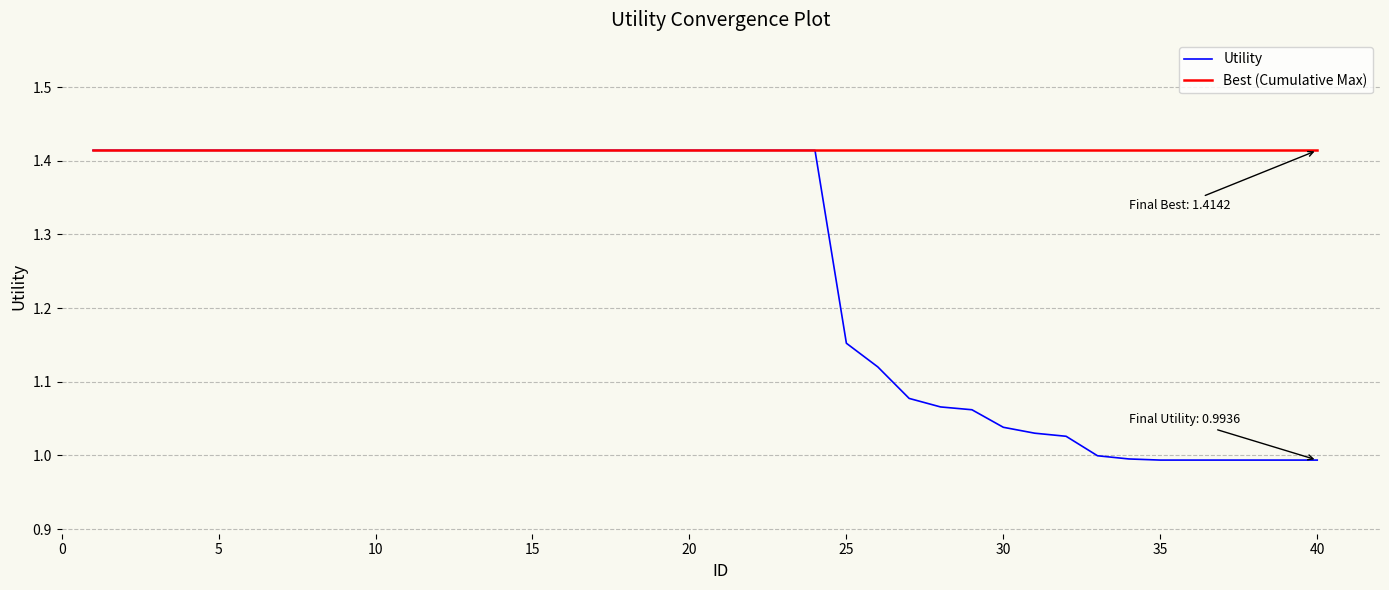

List the series in order of their overall mean, highest first.

Best (Cumulative Max), Utility